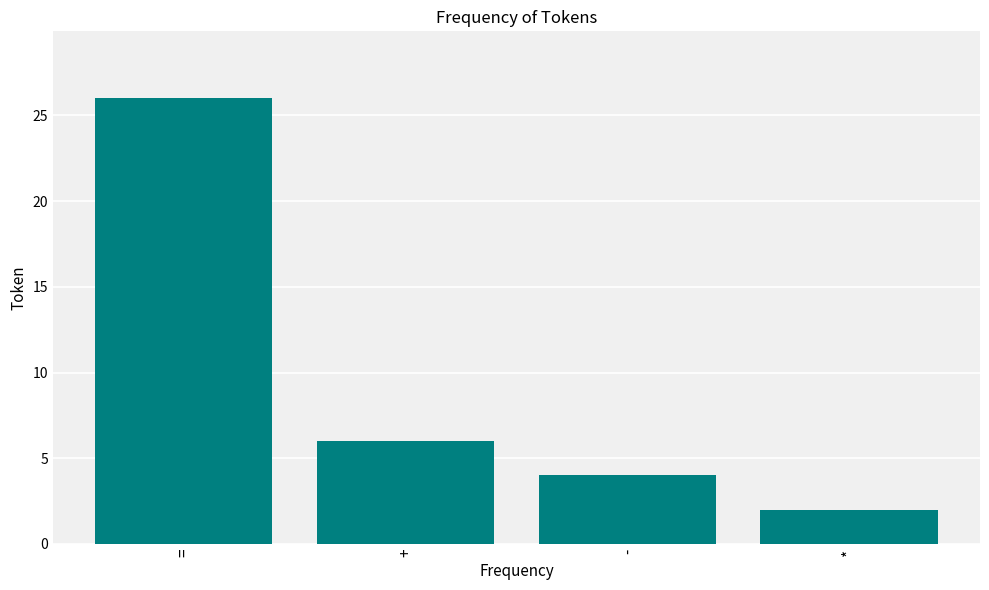

At which label is the value closest to 14?

+